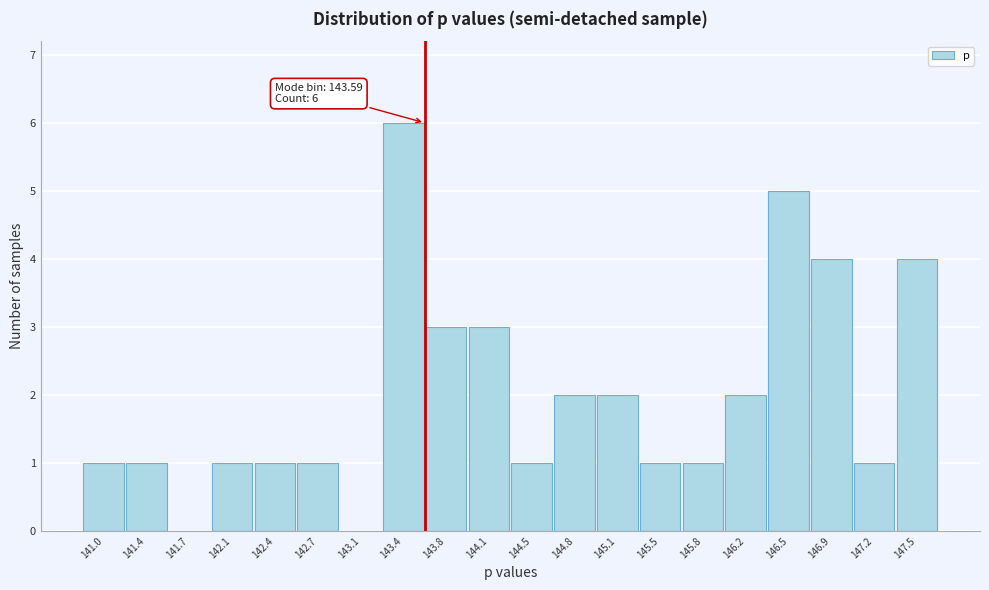

Reading left to right, what are all the values shown in this chart?

141.0=1	141.4=1	141.7=0	142.1=1	142.4=1	142.7=1	143.1=0	143.4=6	143.8=3	144.1=3	144.5=1	144.8=2	145.1=2	145.5=1	145.8=1	146.2=2	146.5=5	146.9=4	147.2=1	147.5=4